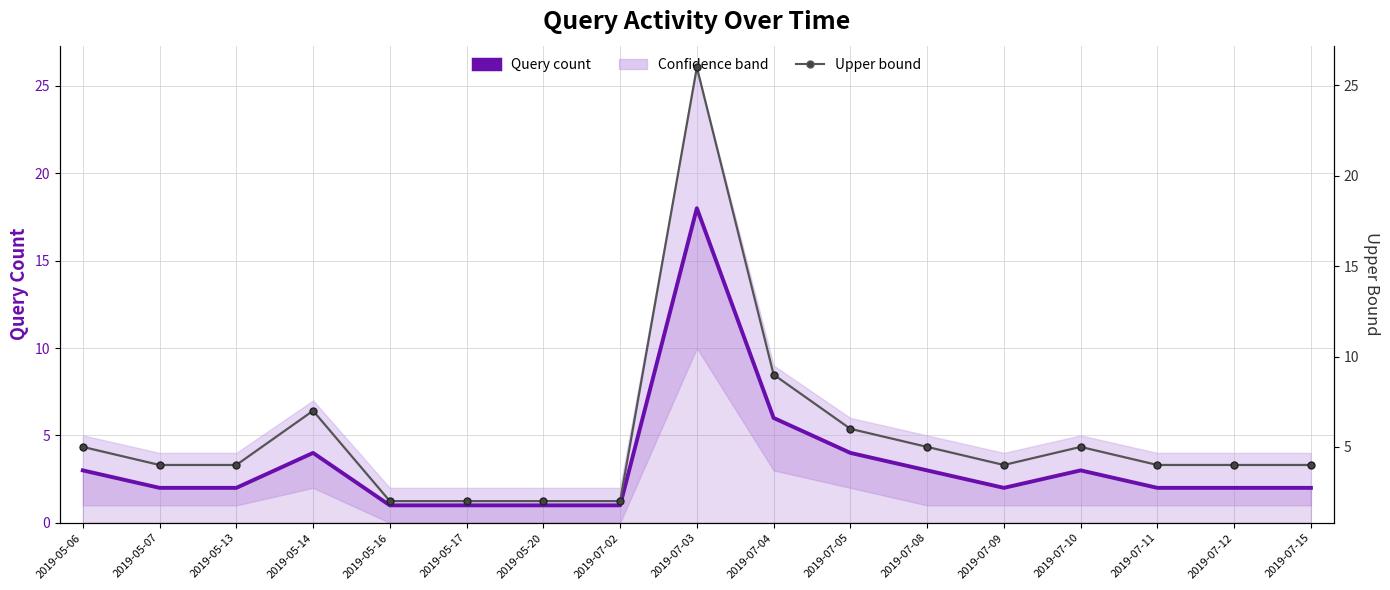

At which category does the chart reach its minimum across all series?

2019-05-16